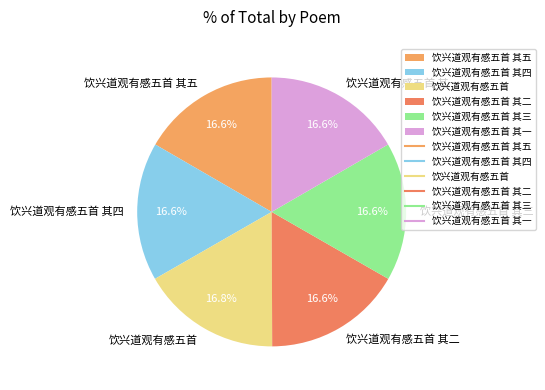

Count the number of slices in the pie.

6